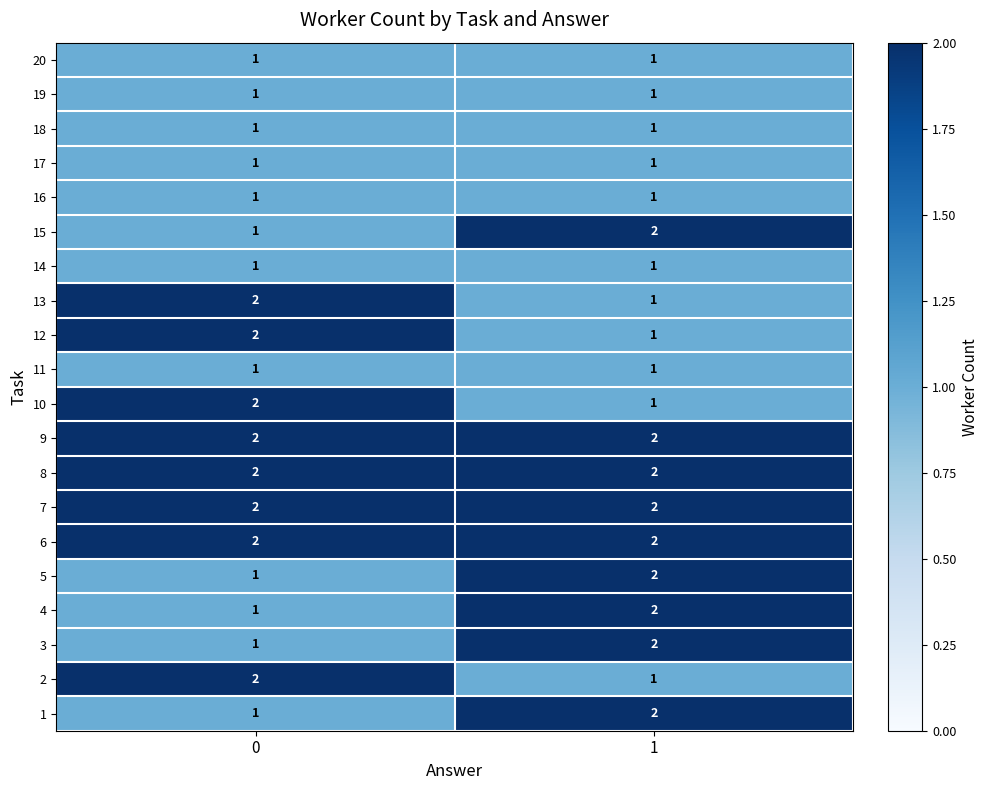

The value of 20 at 0 is 1. True or false?

True